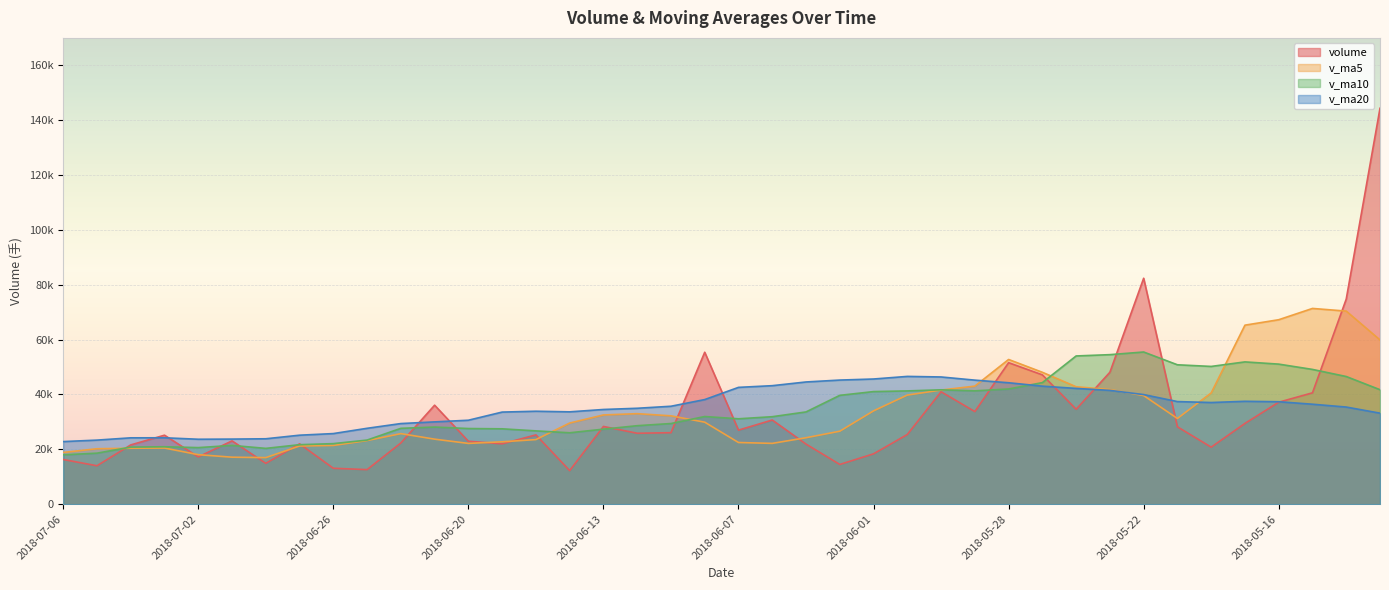

List the labels in order of v_ma10 value, largest first.

2018-05-22, 2018-05-23, 2018-05-24, 2018-05-17, 2018-05-16, 2018-05-21, 2018-05-18, 2018-05-15, 2018-05-14, 2018-05-25, 2018-05-28, 2018-05-11, 2018-05-30, 2018-05-29, 2018-05-31, 2018-06-01, 2018-06-04, 2018-06-05, 2018-06-08, 2018-06-06, 2018-06-07, 2018-06-11, 2018-06-12, 2018-06-21, 2018-06-22, 2018-06-20, 2018-06-19, 2018-06-13, 2018-06-15, 2018-06-14, 2018-06-25, 2018-06-26, 2018-06-27, 2018-06-29, 2018-07-03, 2018-07-04, 2018-07-02, 2018-06-28, 2018-07-05, 2018-07-06